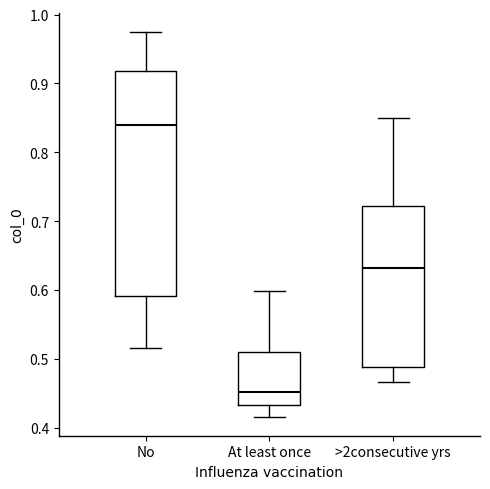

Reading left to right, transcribe this box plot: for each box, give where its median line is, the range the box spans, and where its two whiskers end, as read against the y-axis. The values are not printed on the chart, so give them approximately, as read against the axis.

No: median 0.84, box 0.59 to 0.92, whiskers 0.52 to 0.97
At least once: median 0.45, box 0.43 to 0.51, whiskers 0.42 to 0.60
>2consecutive yrs: median 0.63, box 0.49 to 0.72, whiskers 0.47 to 0.85